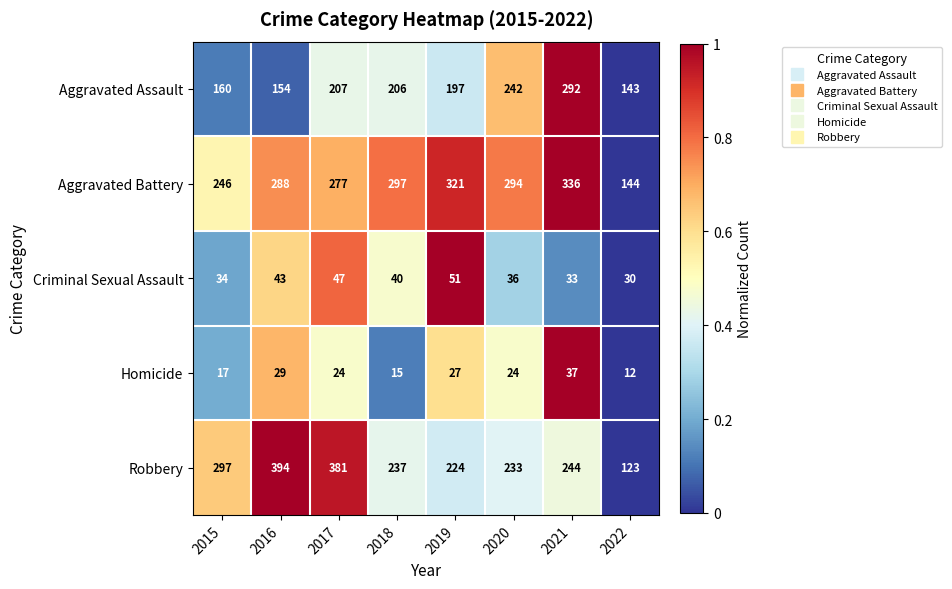

Where does the Homicide series first go above 24?

2016